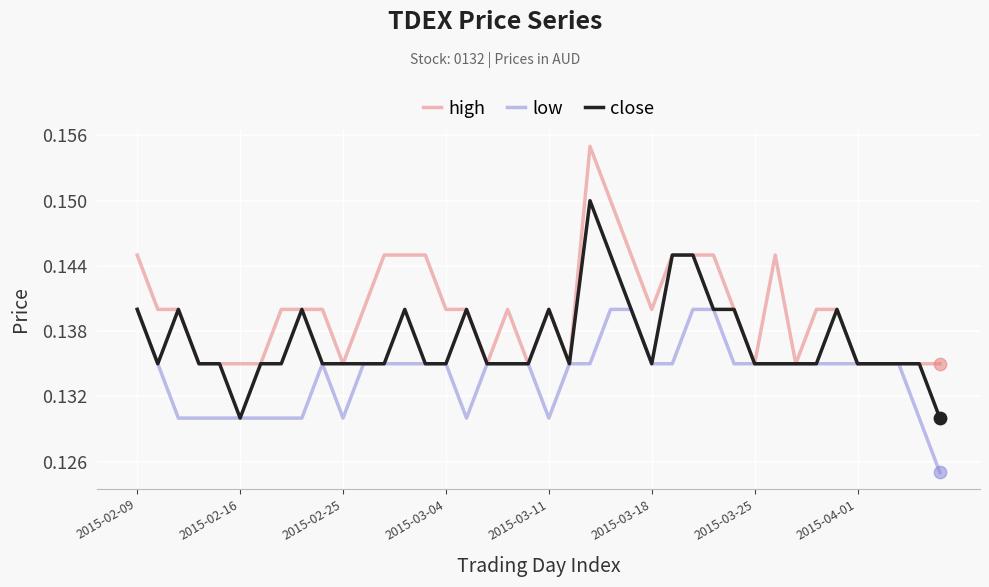

What are all the series names shown in the legend?

high, low, close